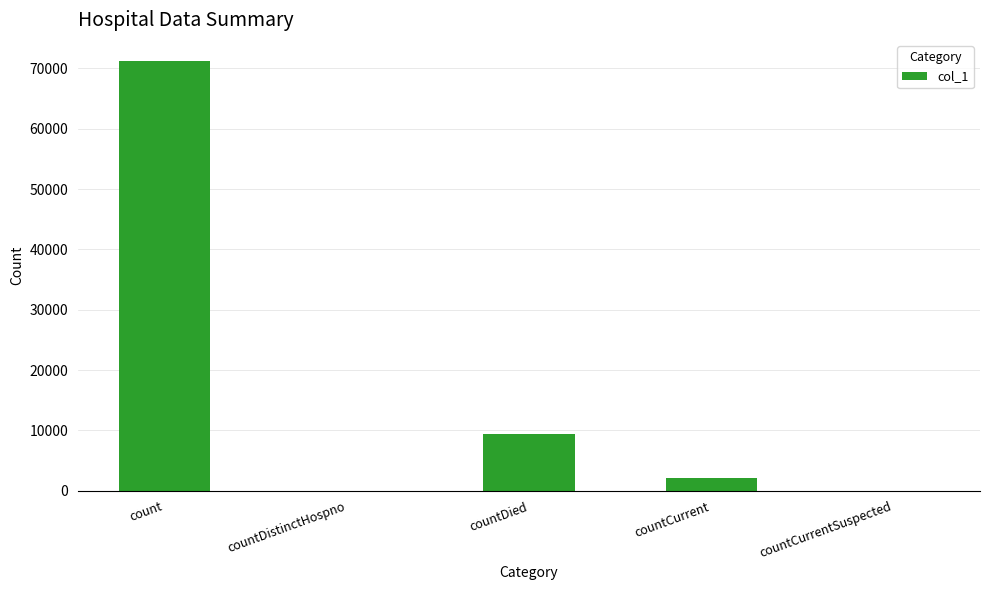

Are the bars grouped side by side (vs. stacked)?

No